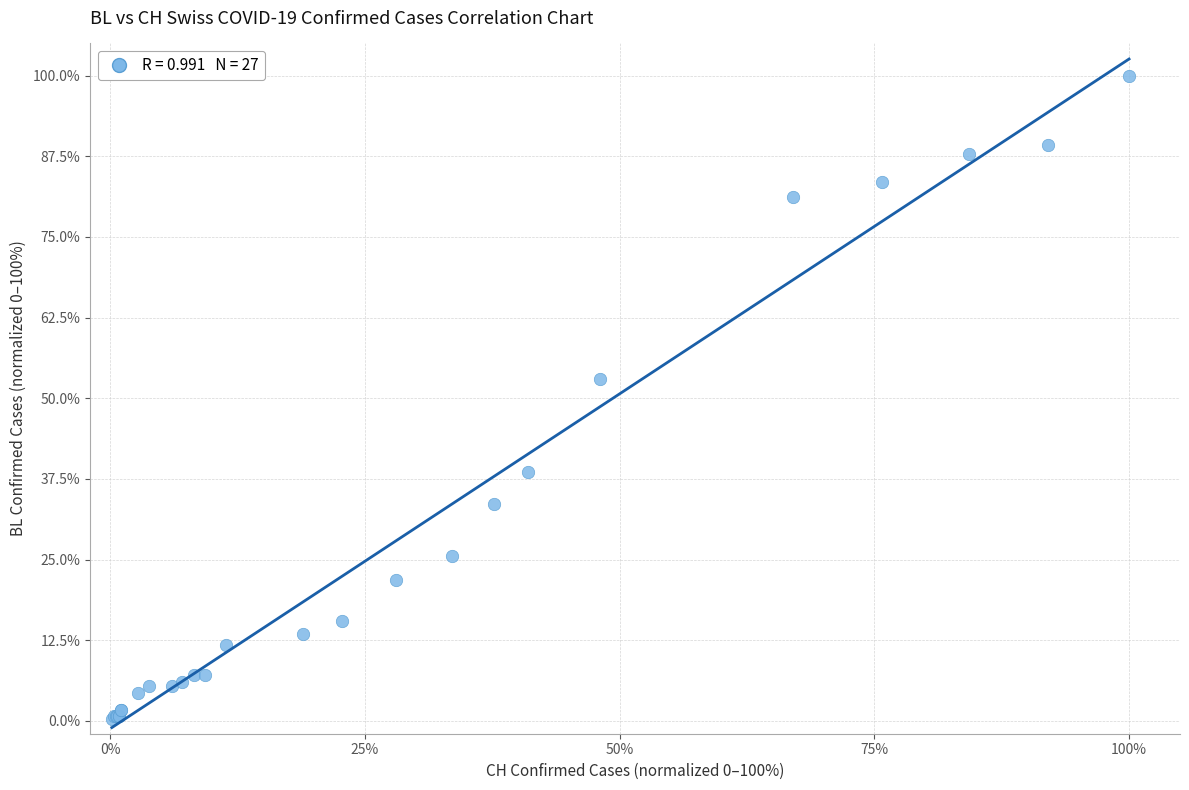

What Y value in the scatter plot is closest to 50?

53.0